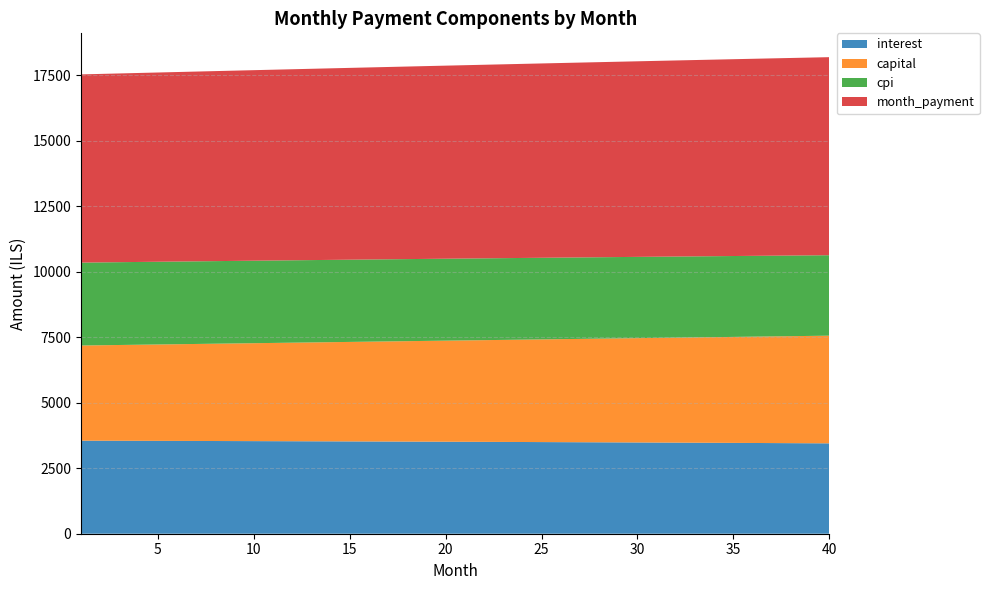

Reading left to right, list all the values displayed in this chart.

interest: 1=3552.9	2=3551.2	3=3549.5	4=3547.8	5=3545.9	6=3544.1	7=3542.2	8=3540.3	9=3538.3	10=3536.2	11=3534.1	12=3532.0	13=3529.8	14=3527.6	15=3525.3	16=3523.0	17=3520.6	18=3518.2	19=3515.7	20=3513.1	21=3510.5	22=3507.9	23=3505.2	24=3502.5	25=3499.7	26=3496.8	27=3493.9	28=3491.0	29=3487.9	30=3484.9	31=3481.8	32=3478.6	33=3475.4	34=3472.1	35=3468.7	36=3465.3	37=3461.9	38=3458.4	39=3454.8	40=3451.2
capital: 1=3634.7	2=3646.2	3=3657.7	4=3669.3	5=3680.9	6=3692.6	7=3704.3	8=3716.0	9=3727.8	10=3739.6	11=3751.4	12=3763.3	13=3775.2	14=3787.2	15=3799.2	16=3811.2	17=3823.3	18=3835.4	19=3847.5	20=3859.7	21=3871.9	22=3884.2	23=3896.5	24=3908.8	25=3921.2	26=3933.6	27=3946.1	28=3958.6	29=3971.1	30=3983.7	31=3996.3	32=4008.9	33=4021.6	34=4034.4	35=4047.2	36=4060.0	37=4072.8	38=4085.7	39=4098.7	40=4111.6
cpi: 1=3165.2	2=3163.7	3=3162.1	4=3160.5	5=3158.8	6=3157.2	7=3155.4	8=3153.7	9=3151.8	10=3150.0	11=3148.1	12=3146.1	13=3144.1	14=3142.1	15=3140.0	16=3137.9	17=3135.7	18=3133.5	19=3131.2	20=3128.9	21=3126.6	22=3124.2	23=3121.7	24=3119.2	25=3116.7	26=3114.1	27=3111.5	28=3108.8	29=3106.1	30=3103.3	31=3100.4	32=3097.6	33=3094.7	34=3091.7	35=3088.7	36=3085.6	37=3082.4	38=3079.3	39=3076.0	40=3072.8
month_payment: 1=7187.5	2=7197.4	3=7207.2	4=7217.1	5=7226.9	6=7236.7	7=7246.5	8=7256.3	9=7266.0	10=7275.8	11=7285.6	12=7295.3	13=7305.0	14=7314.8	15=7324.5	16=7334.2	17=7343.8	18=7353.5	19=7363.2	20=7372.8	21=7382.4	22=7392.1	23=7401.7	24=7411.3	25=7420.9	26=7430.4	27=7440.0	28=7449.5	29=7459.1	30=7468.6	31=7478.1	32=7487.5	33=7497.0	34=7506.5	35=7515.9	36=7525.3	37=7534.7	38=7544.1	39=7553.5	40=7562.8